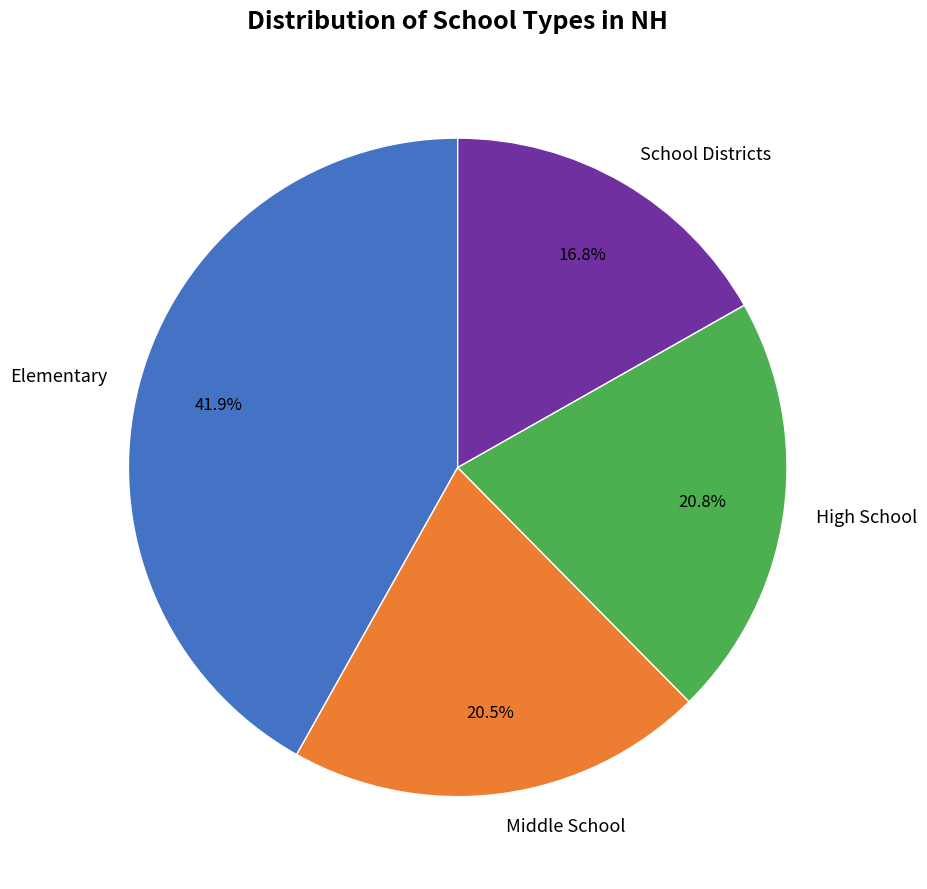

What percentage is NOT represented by School Districts?

83.2%